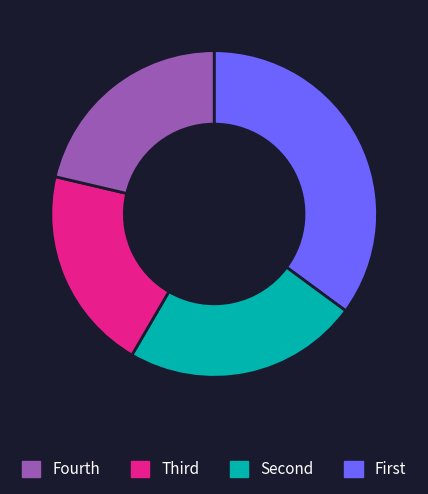

Is there a majority slice in this chart?

No